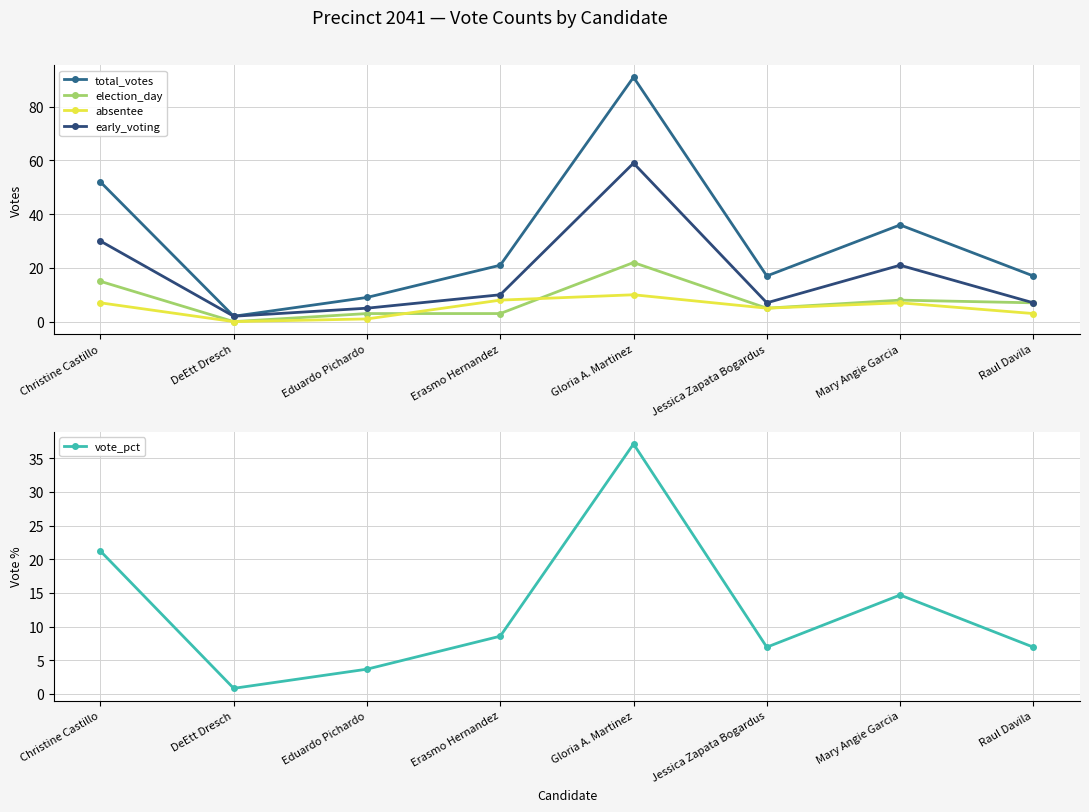

What is the total value across all series at Jessica Zapata Bogardus?

40.9